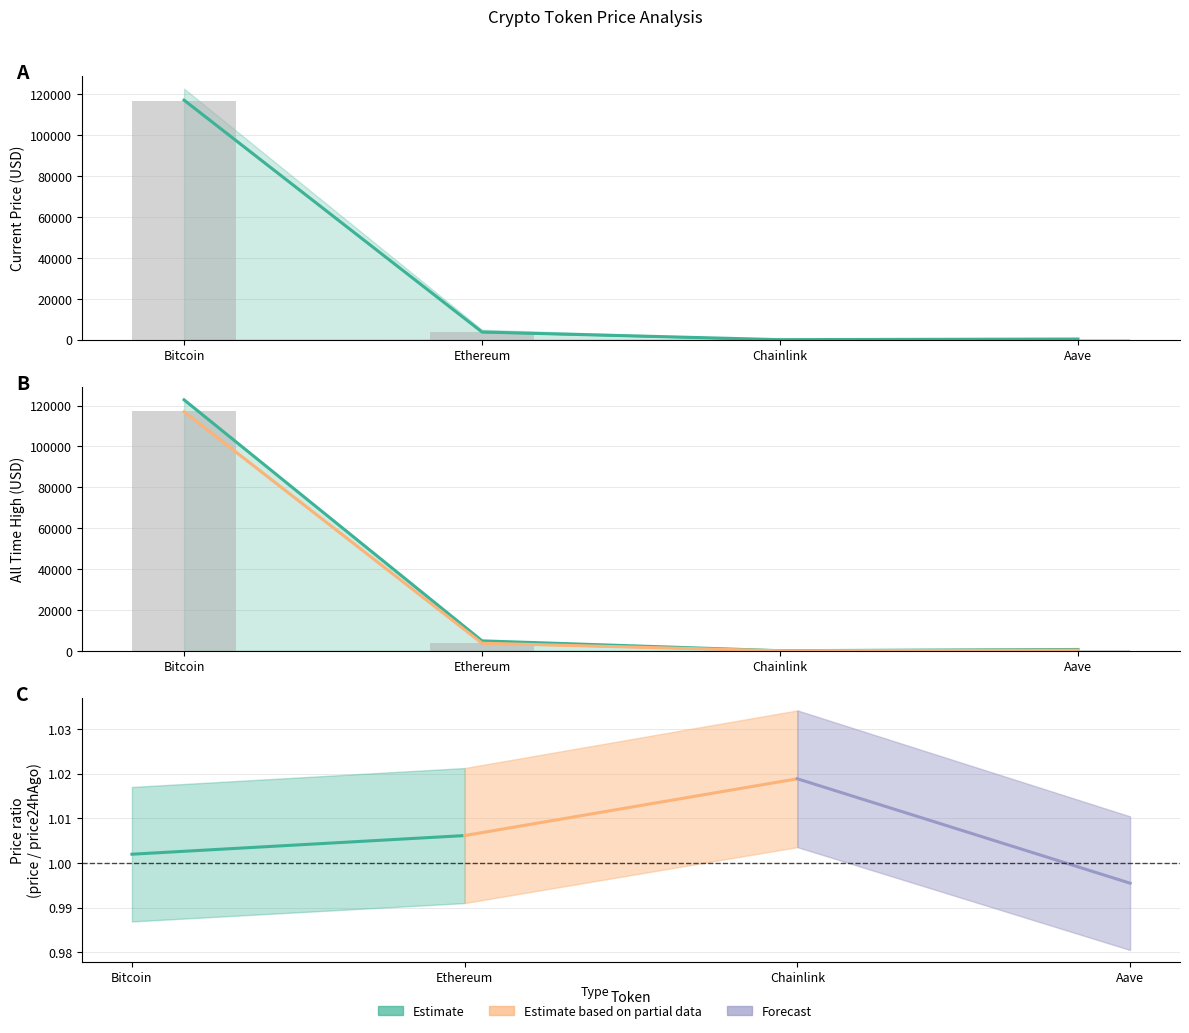

At which category is the sum across all series the highest?

Bitcoin